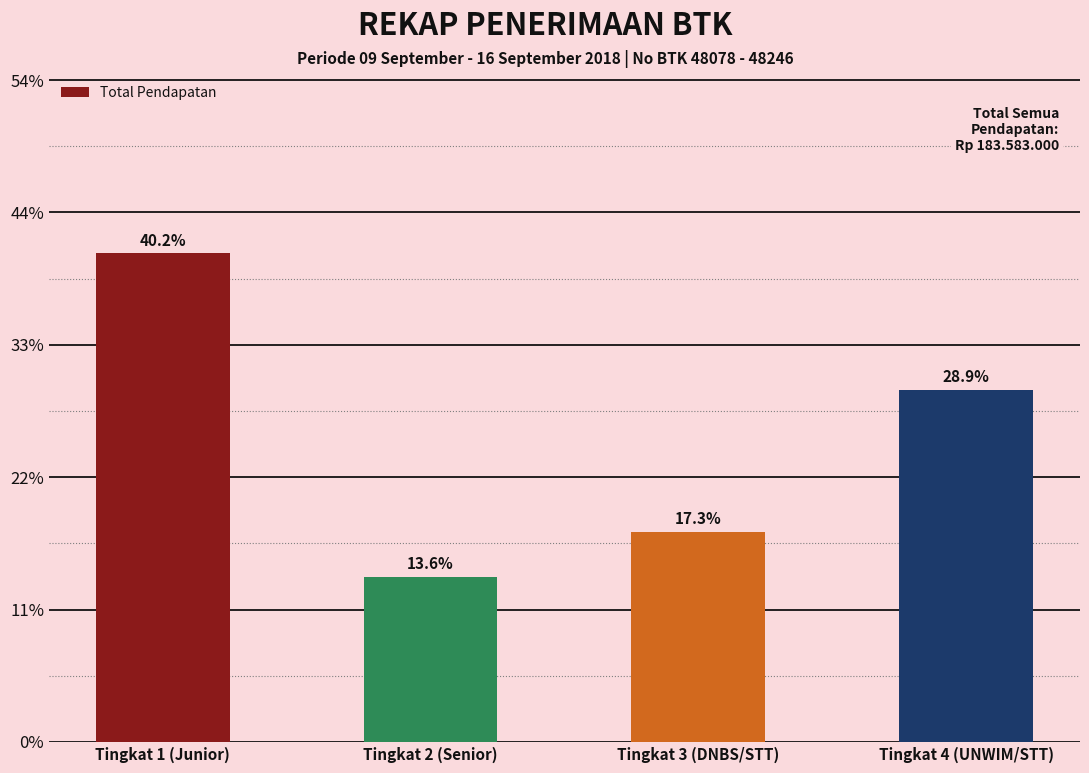

Reading left to right, what are all the values shown in this chart?

Tingkat 1 (Junior)=73808000	Tingkat 2 (Senior)=24950000	Tingkat 3 (DNBS/STT)=31700000	Tingkat 4 (UNWIM/STT)=53125000